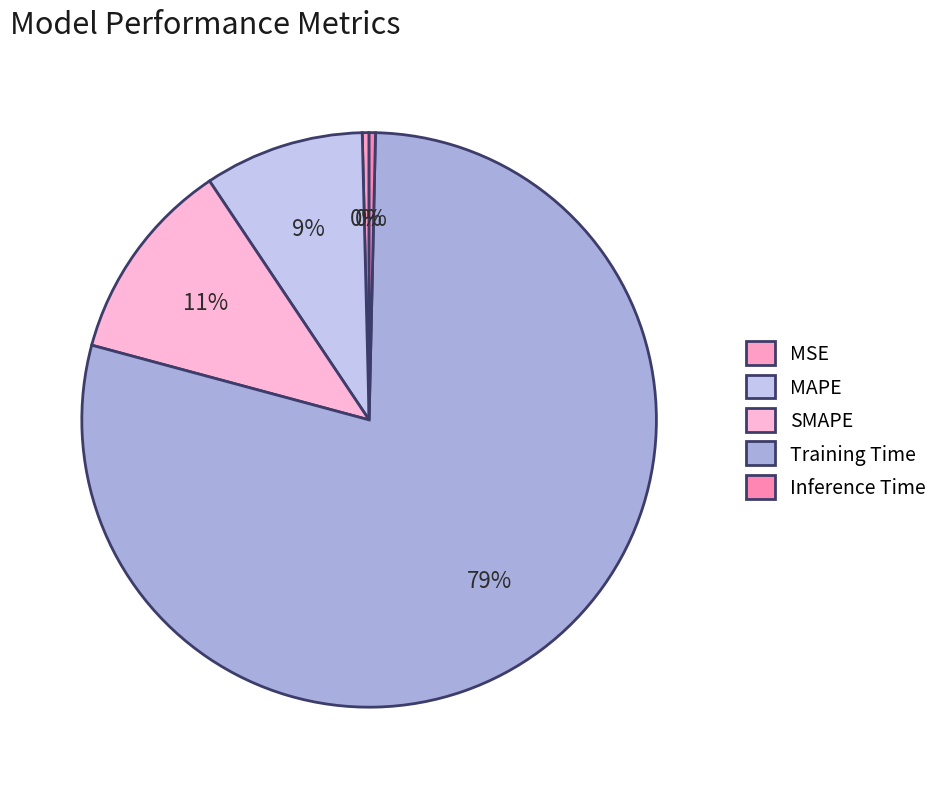

Which has a higher value, MSE or MAPE?

MAPE